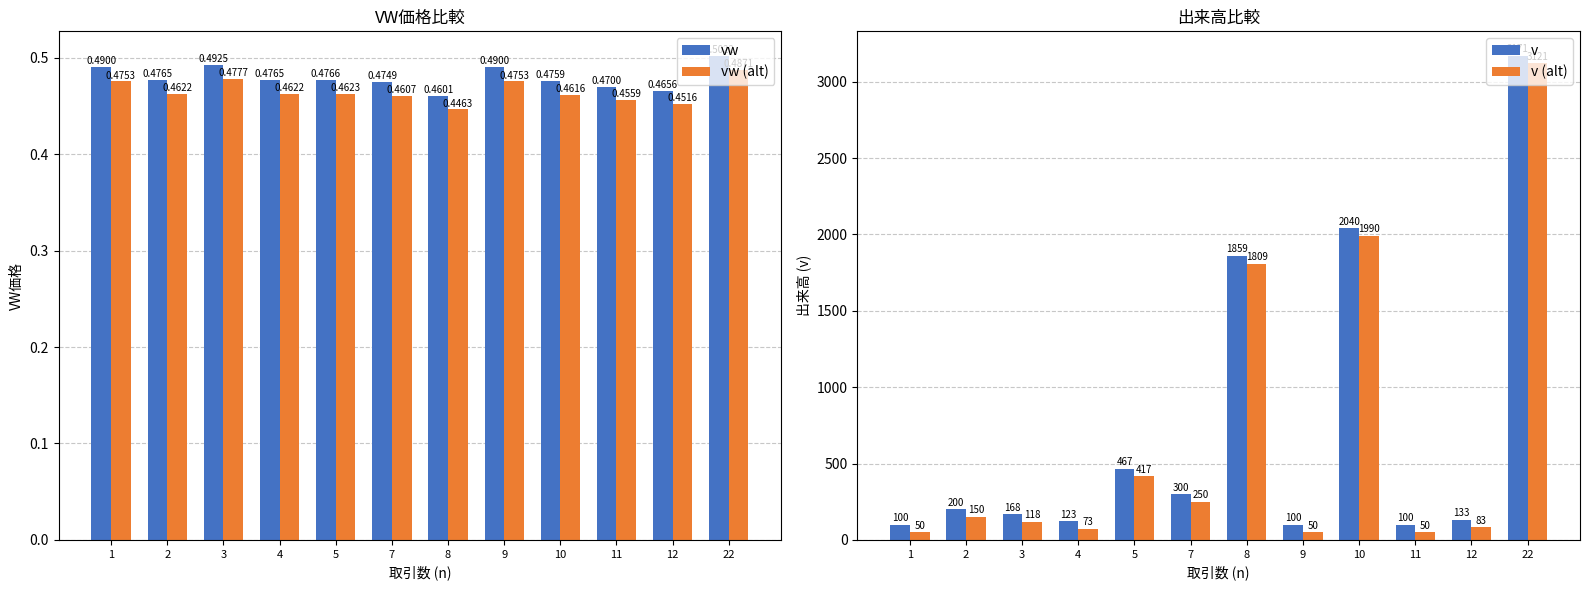

Reading left to right, what are all the values shown in this chart?

vw: 0.5	0.5	0.5	0.5	0.5	0.5	0.5	0.5	0.5	0.5	0.5	0.5
vw (alt): 0.5	0.5	0.5	0.5	0.5	0.5	0.4	0.5	0.5	0.5	0.5	0.5
v: 100.0	200.0	168.0	123.0	467.0	300.0	1859.0	100.0	2040.0	100.0	133.0	3171.0
v (alt): 50.0	150.0	118.0	73.0	417.0	250.0	1809.0	50.0	1990.0	50.0	83.0	3121.0